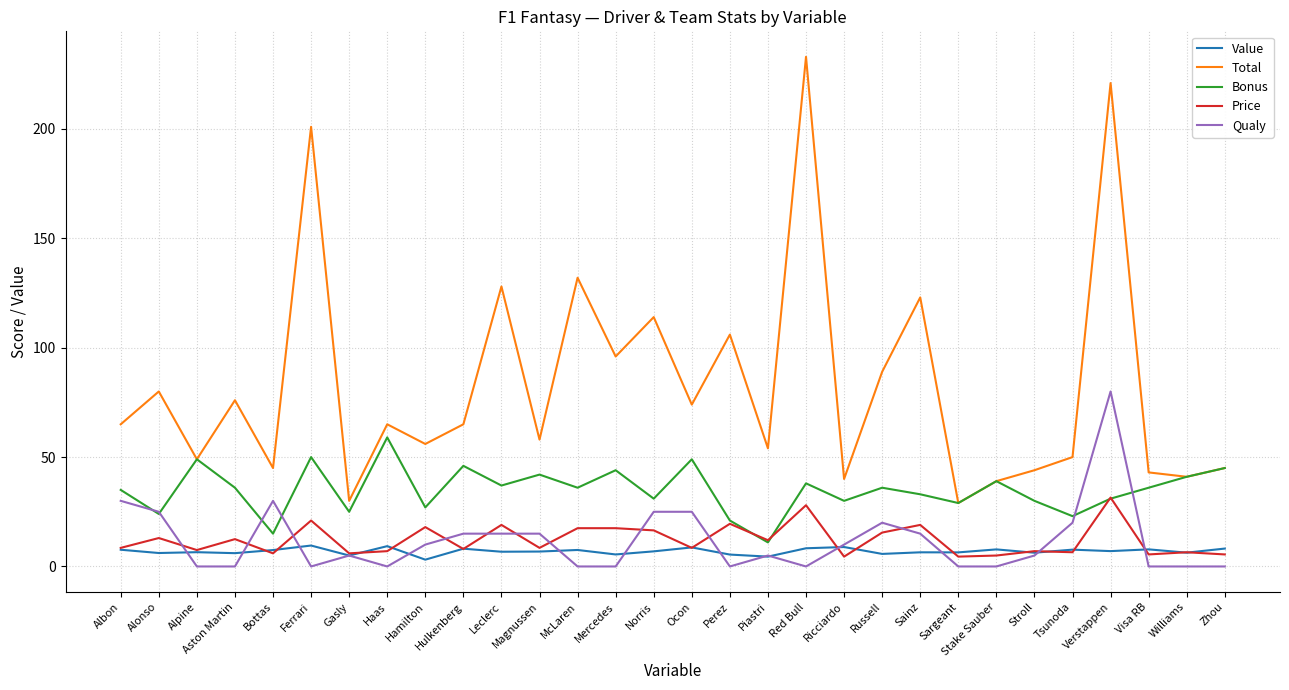

True or false: Qualy has more than 2 points higher than both neighbors.

True